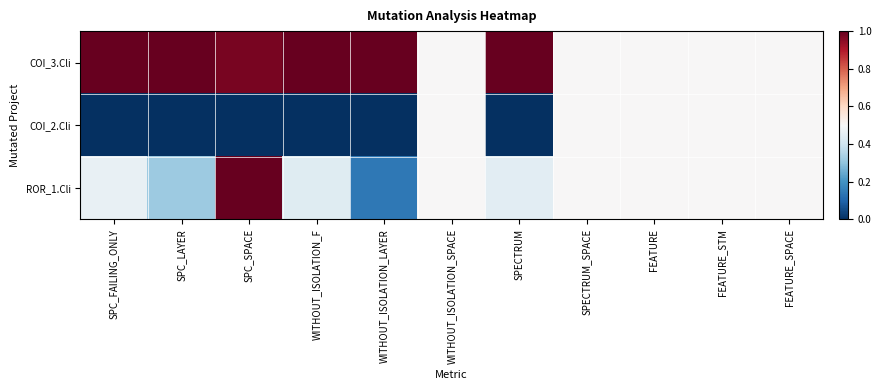

Which series has the largest total across all categories?

COI_3.Cli